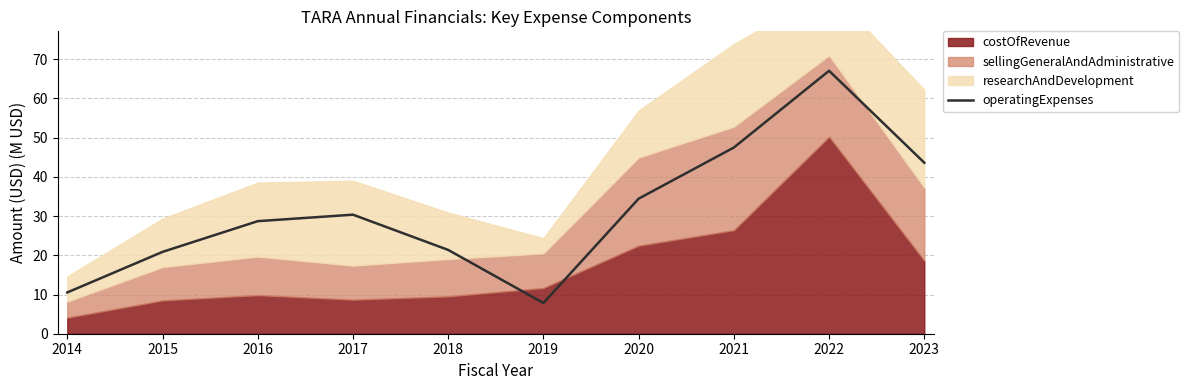

What is the ratio of the value at 2017 to the value at 2019?

3.9